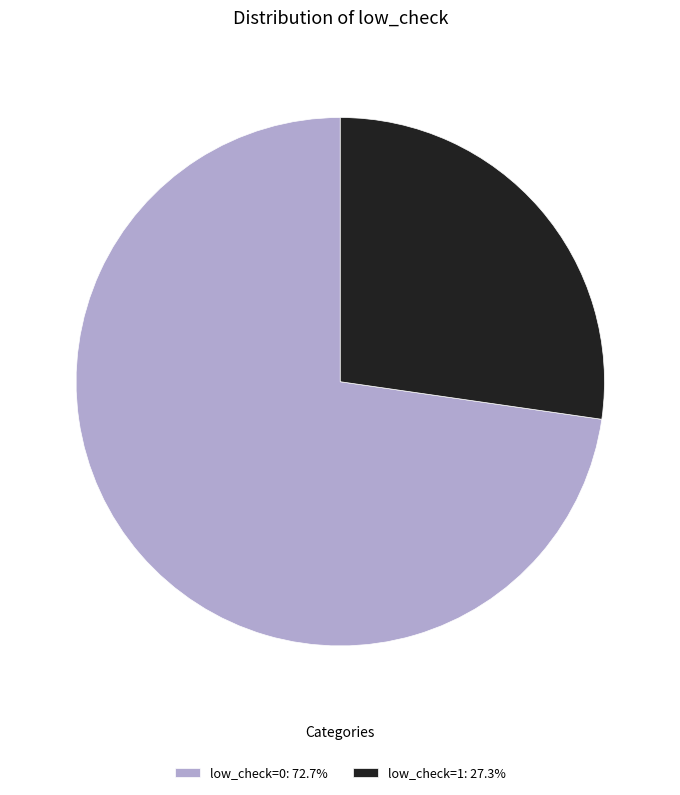

Do low_check=0: 72.7% and low_check=1: 27.3% together represent more than half of the pie?

Yes